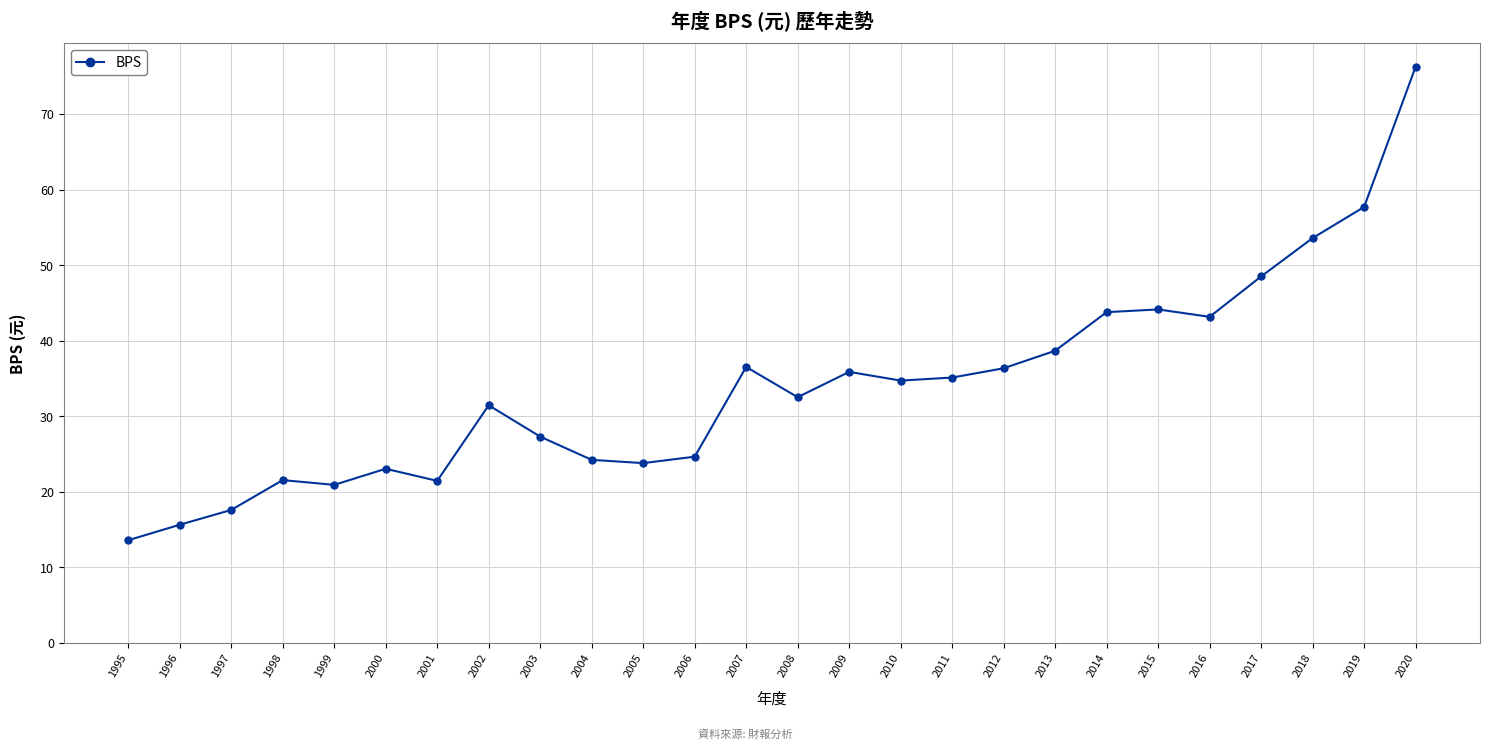

What is the maximum value shown in the chart?

76.3